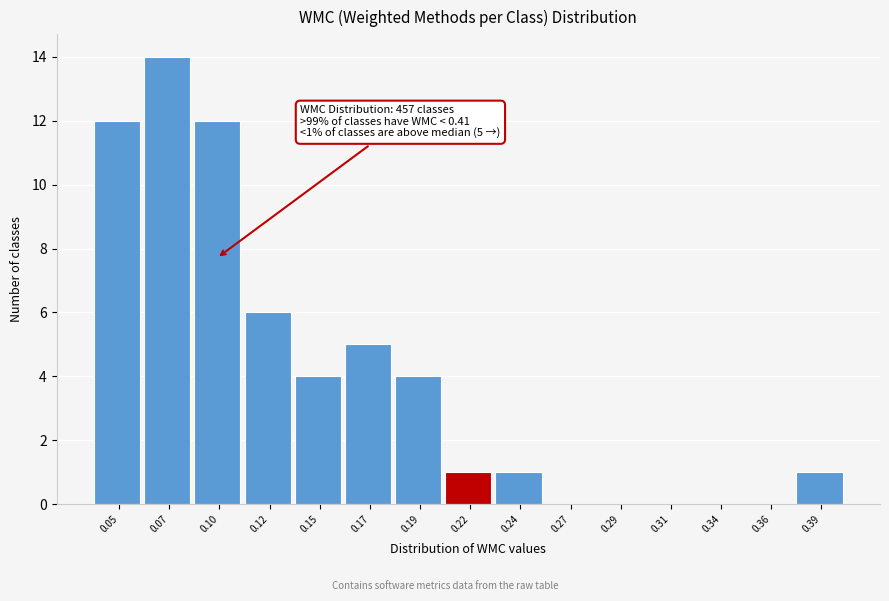

Reading right to left, extract all data points from this chart.

0.39=1	0.36=0	0.34=0	0.31=0	0.29=0	0.27=0	0.24=1	0.22=1	0.19=4	0.17=5	0.15=4	0.12=6	0.10=12	0.07=14	0.05=12